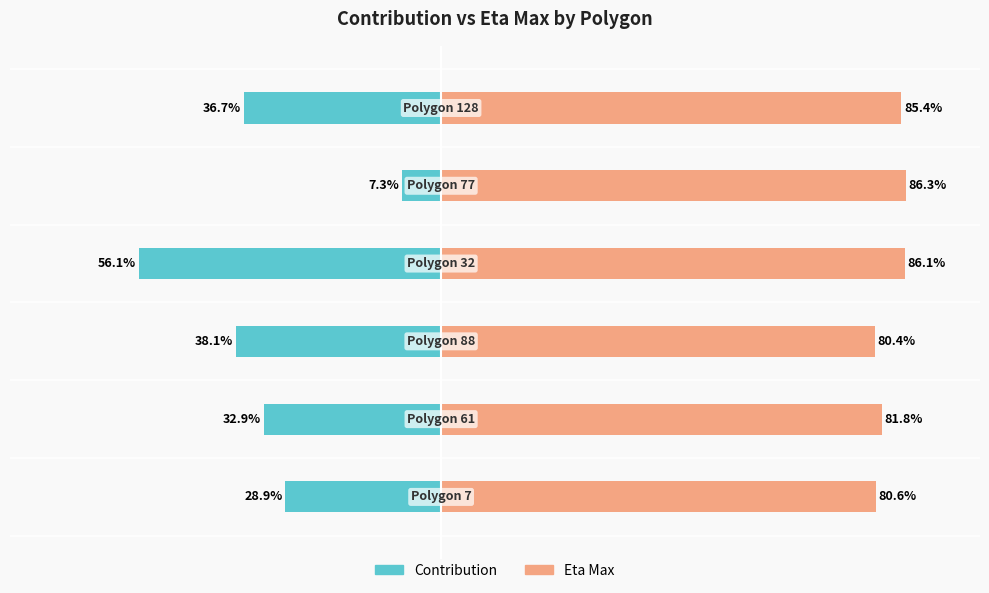

What is the value of the eta_max bar at the 6th from the left?

85.4